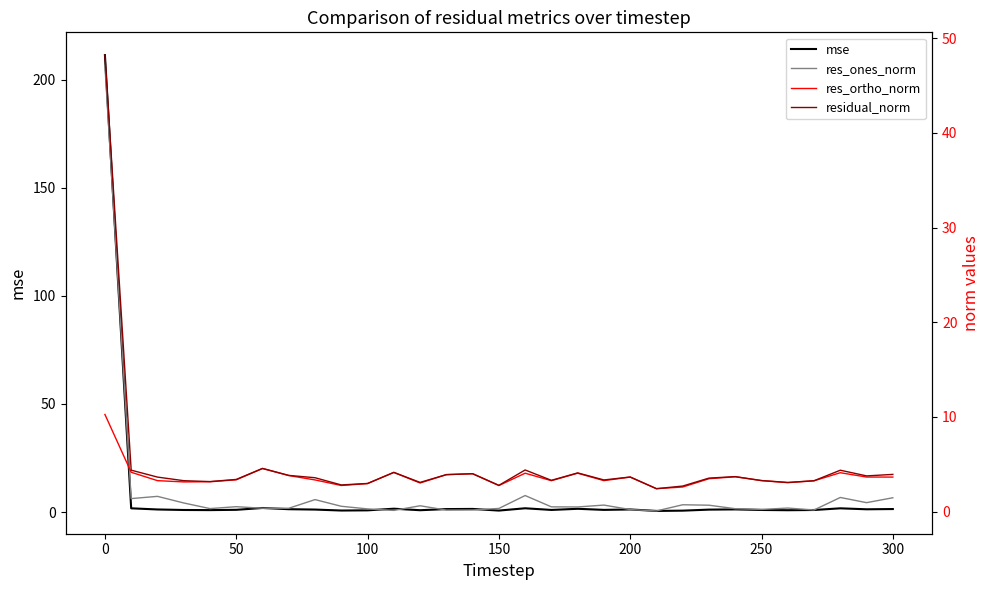

Is it true that mse equals 1.1 at 50?

True